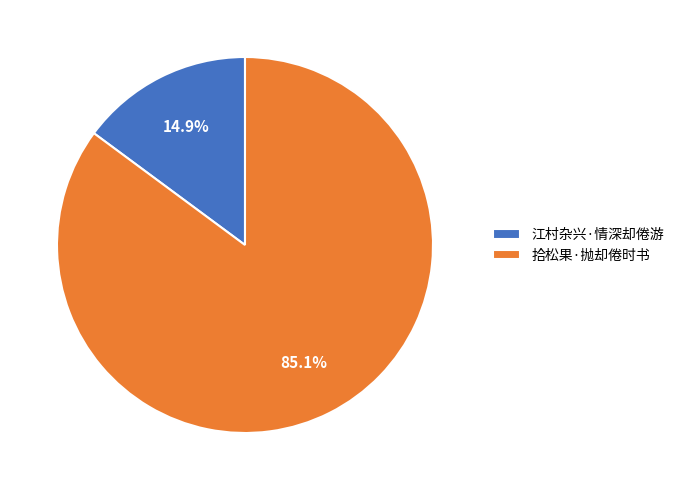

What portion of the pie excludes 拾松果·抛却倦时书?

14.9%